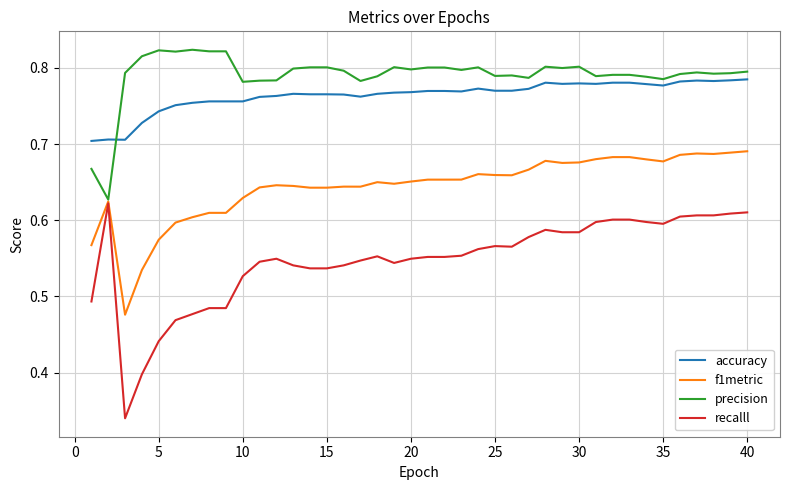

Which series has the largest range (max minus min)?

recalll